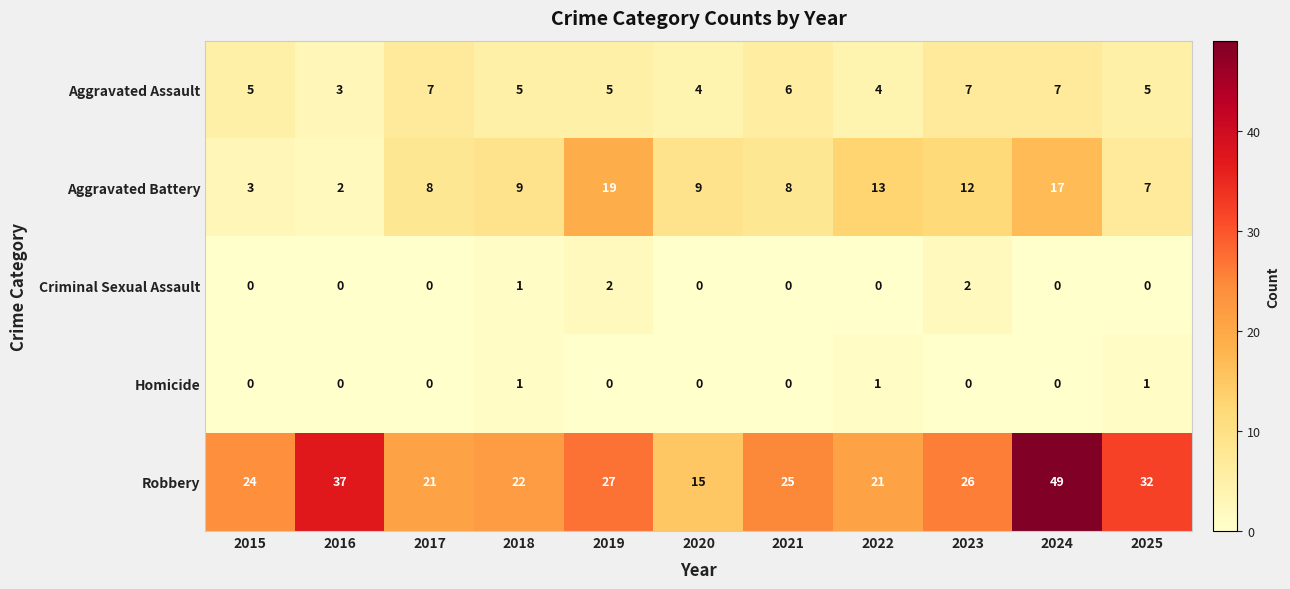

Is it true that Homicide equals 0 at 2021?

True